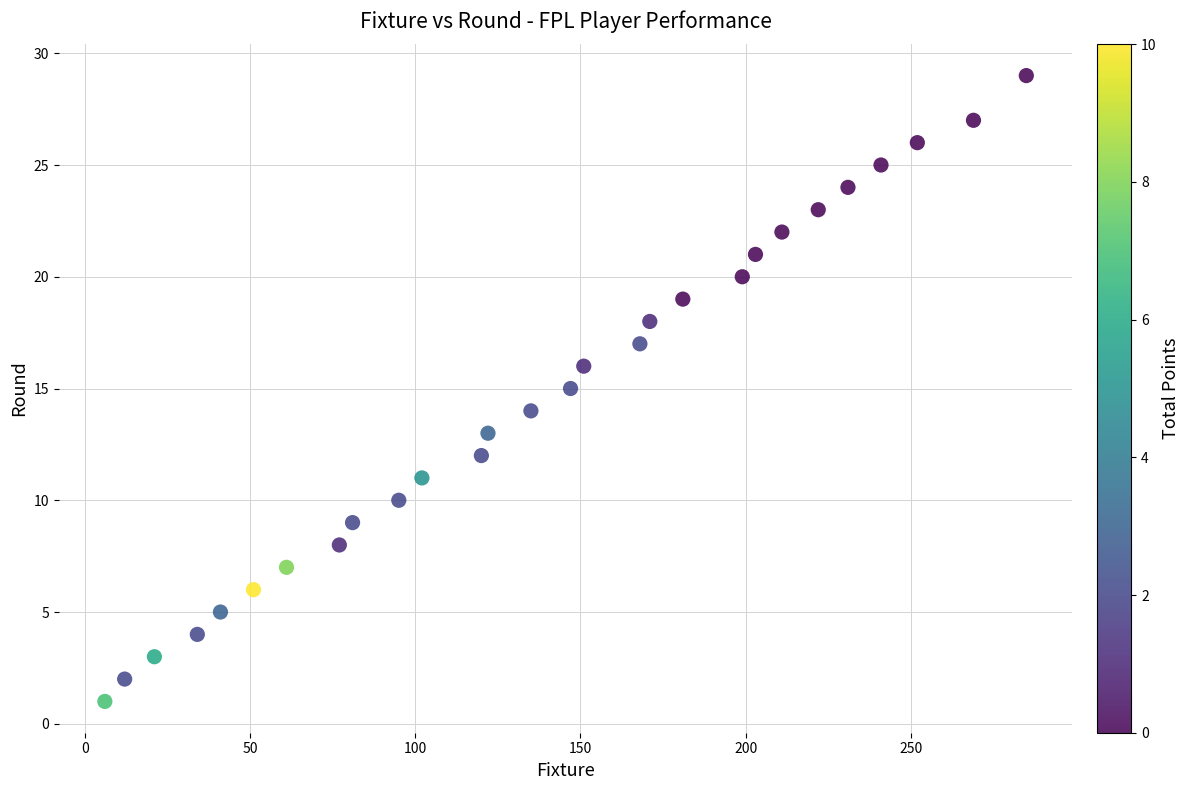

What is the range of X values (max minus min)?

279